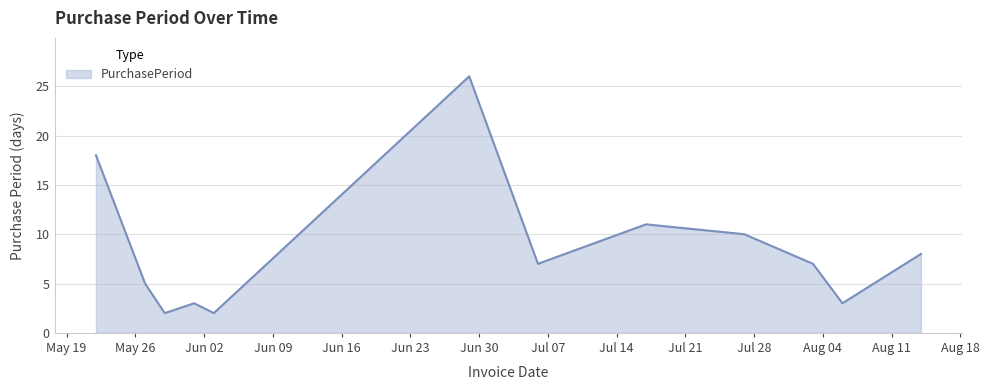

What is the greatest value displayed?

26